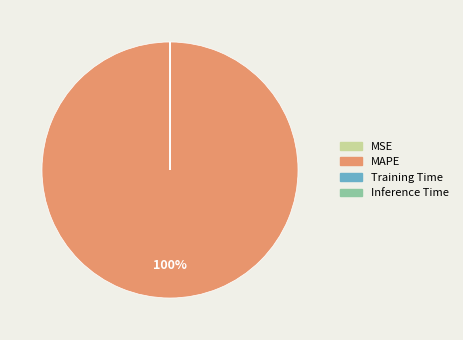

Which category has the biggest portion of the pie?

MAPE